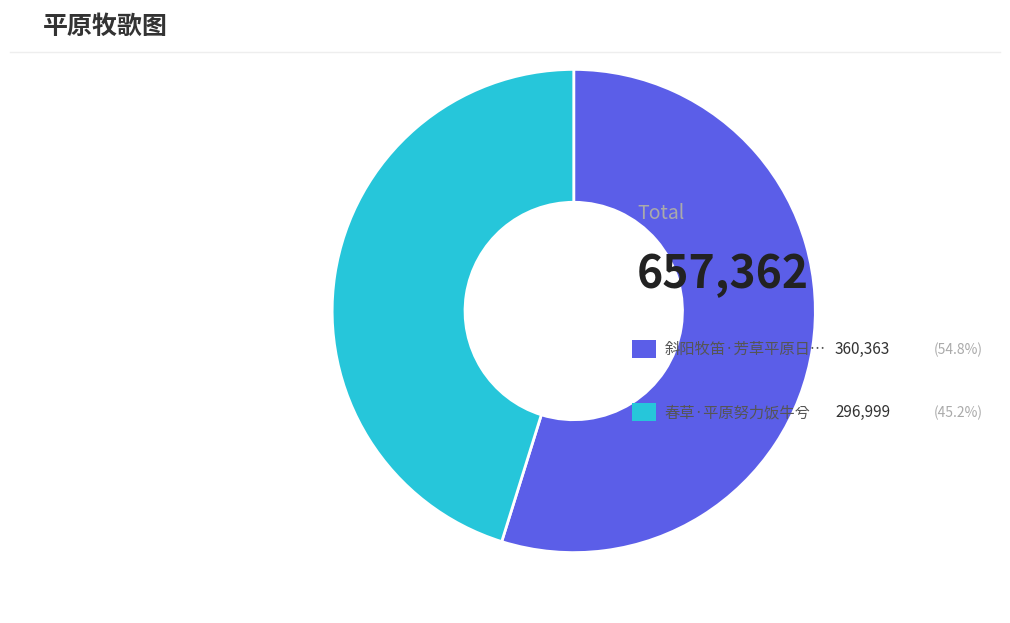

Does any single category account for the majority?

Yes